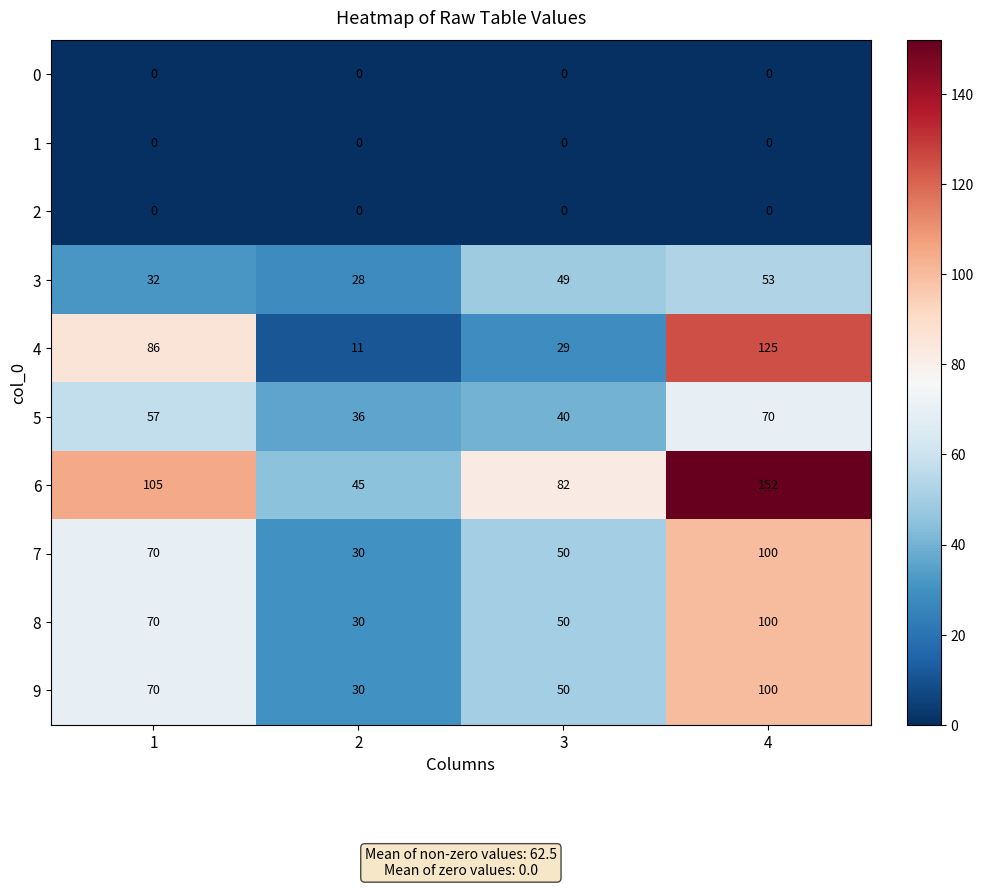

What is the approximate value of 9 at 4?

100